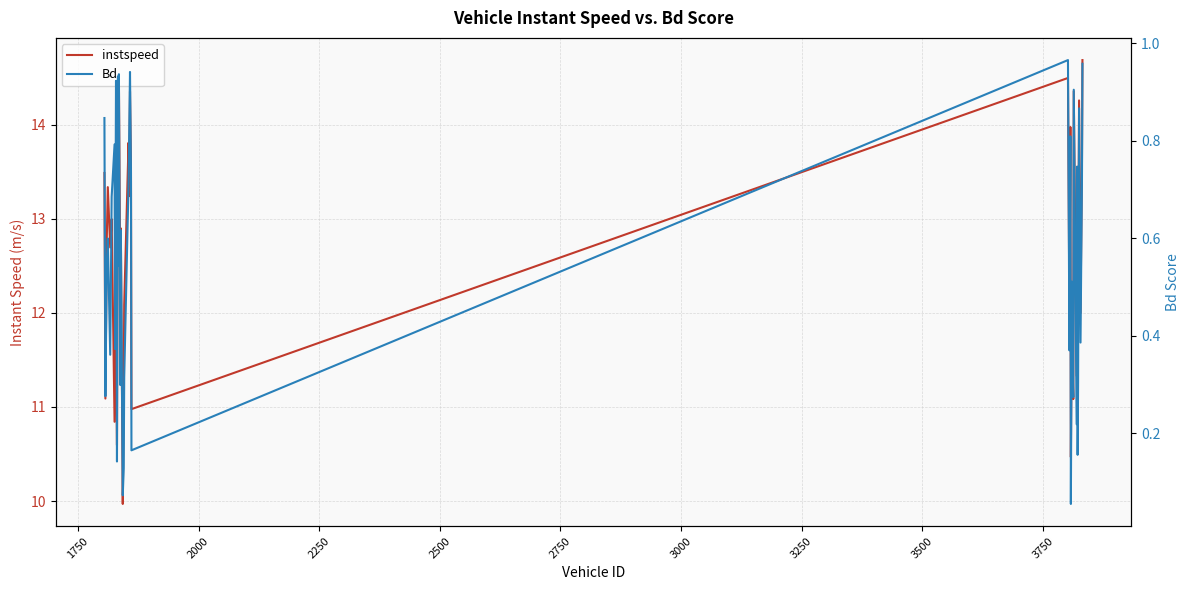

What is the maximum value shown in the chart?

14.7